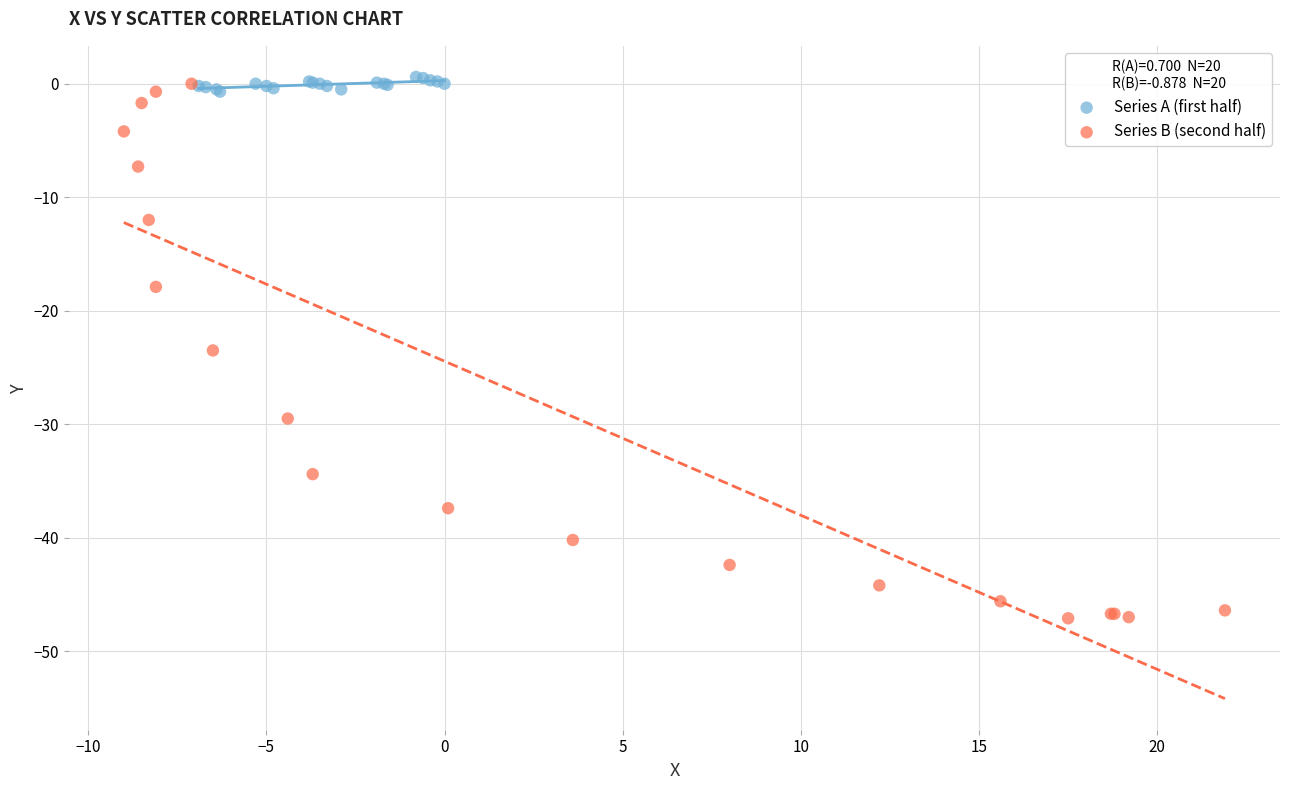

Which series has the largest Y range (max minus min)?

Series B (second half)